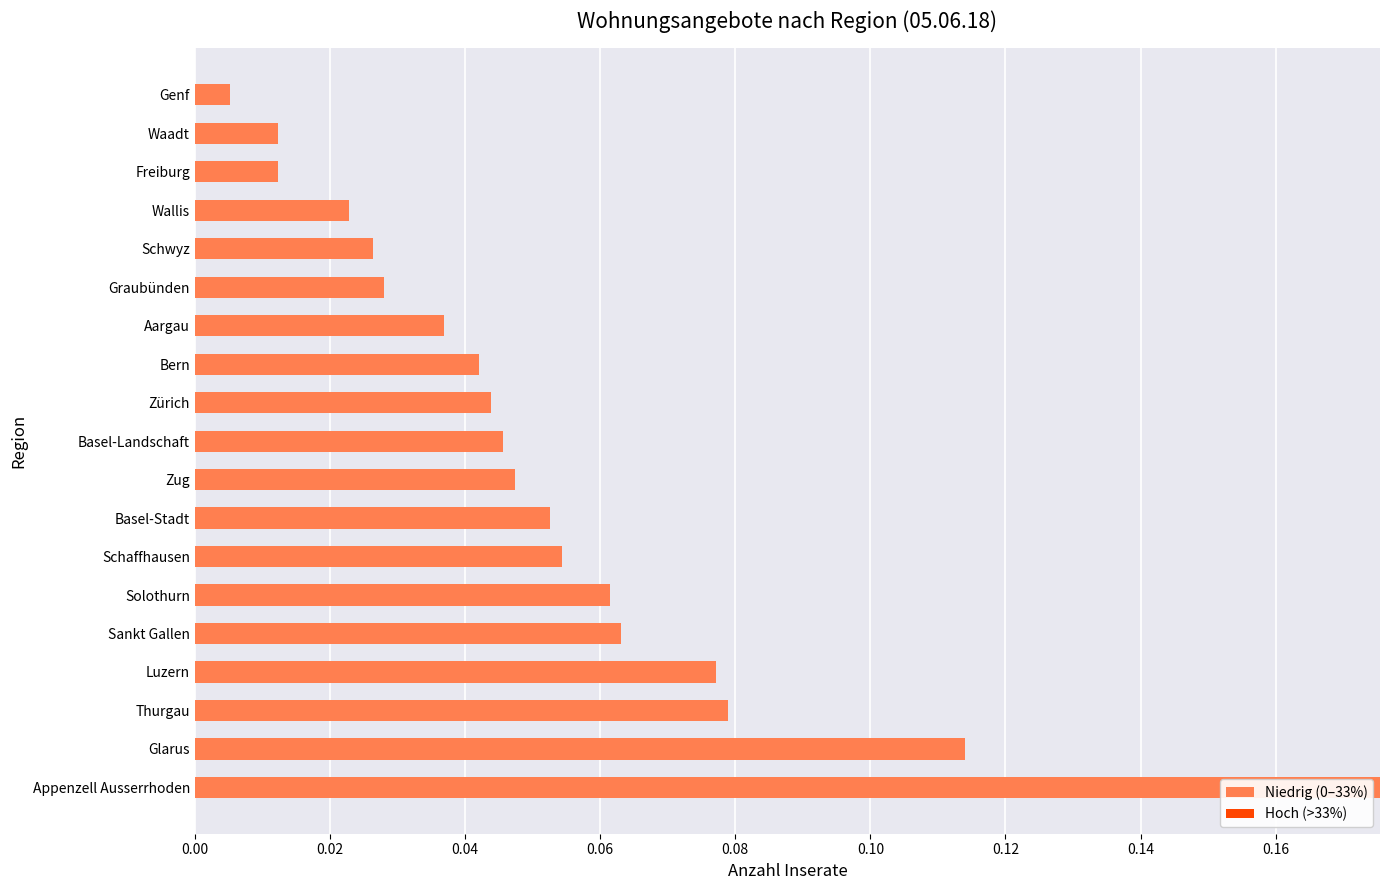

Does the chart contain any negative values?

No